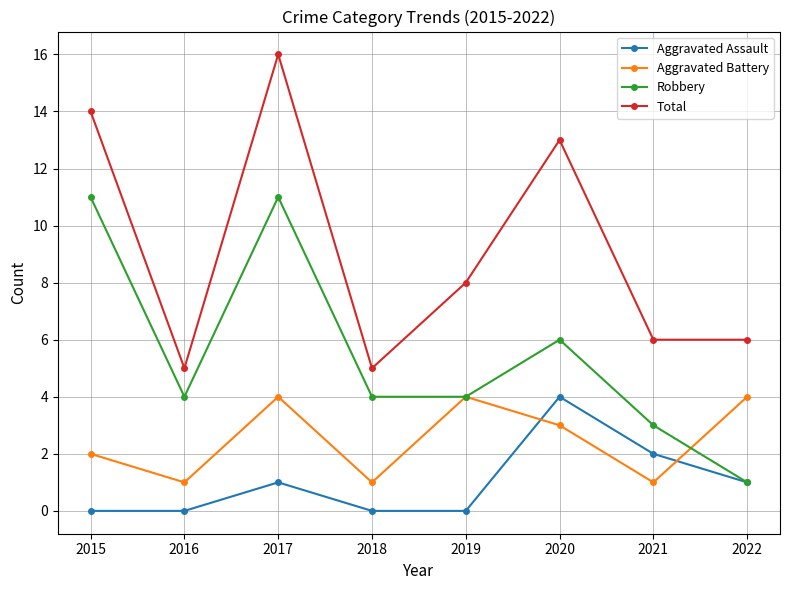

Reading left to right, transcribe all the data shown in this chart.

Aggravated Assault: 0	0	1	0	0	4	2	1
Aggravated Battery: 2	1	4	1	4	3	1	4
Robbery: 11	4	11	4	4	6	3	1
Total: 14	5	16	5	8	13	6	6